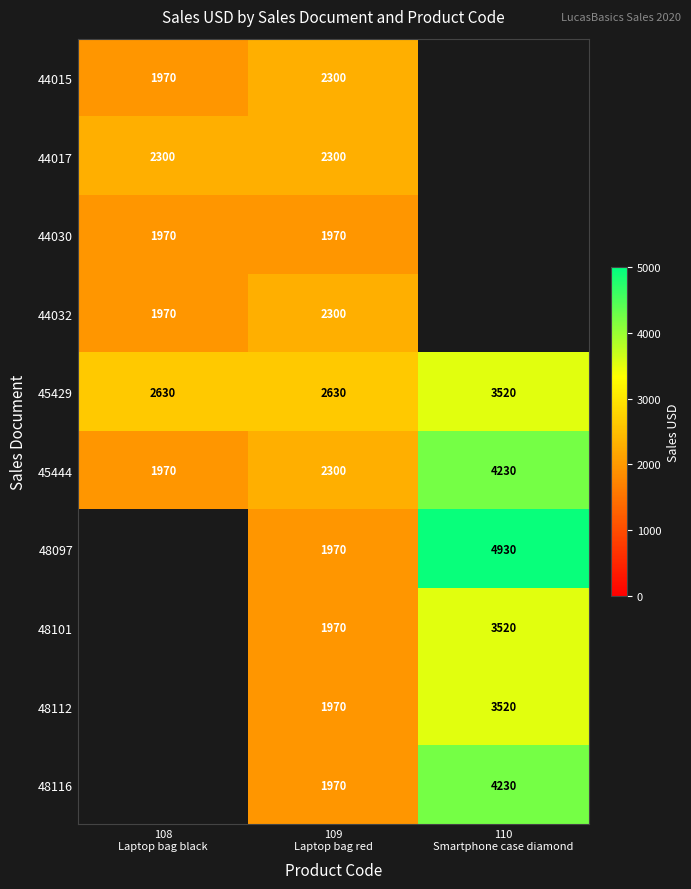

At how many categories does at least one series exceed 3471?

1